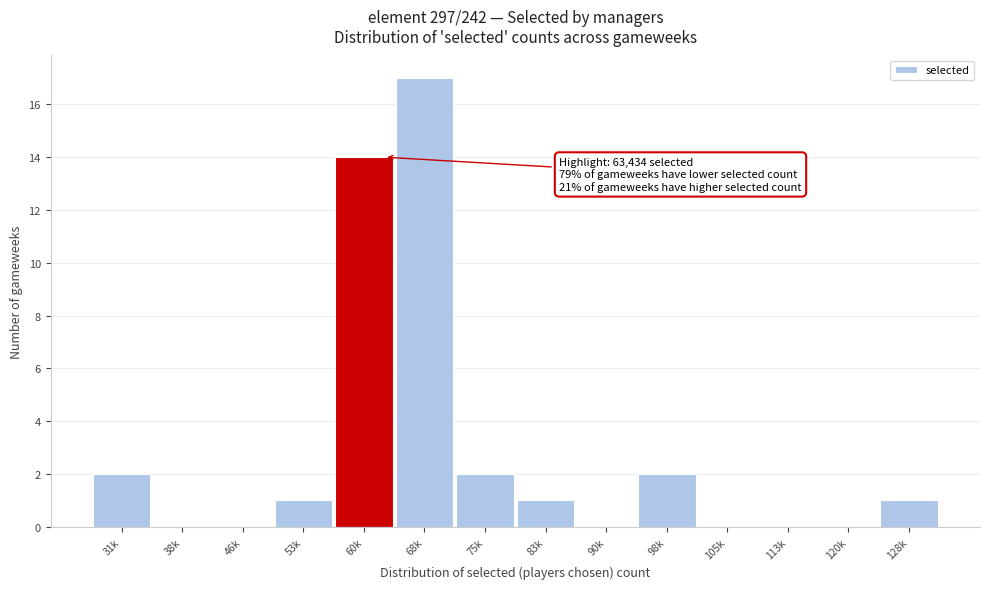

Reading left to right, extract all data points from this chart.

31k=2	38k=0	46k=0	53k=1	60k=14	68k=17	75k=2	83k=1	90k=0	98k=2	105k=0	113k=0	120k=0	128k=1